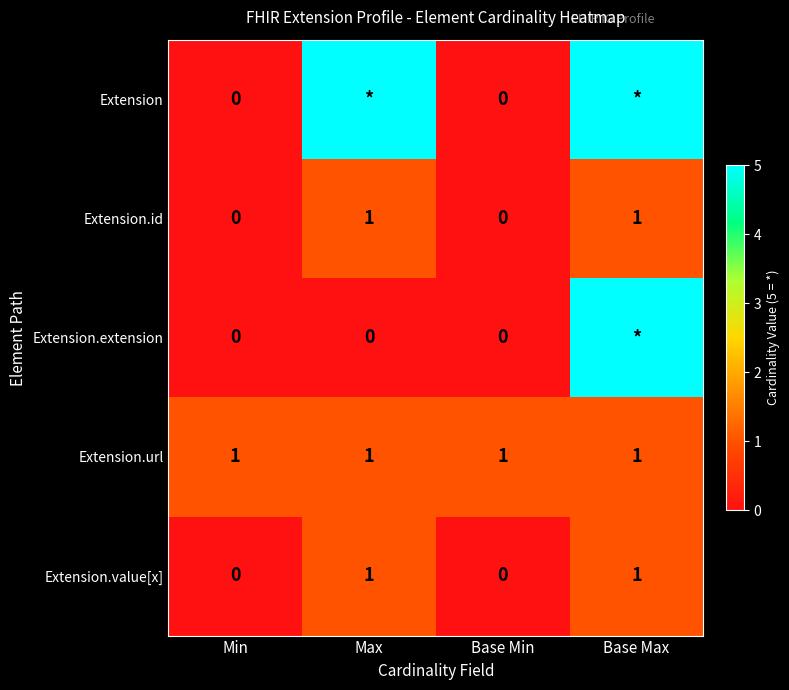

True or false: Extension.url has a value of 2 at Base Min.

False